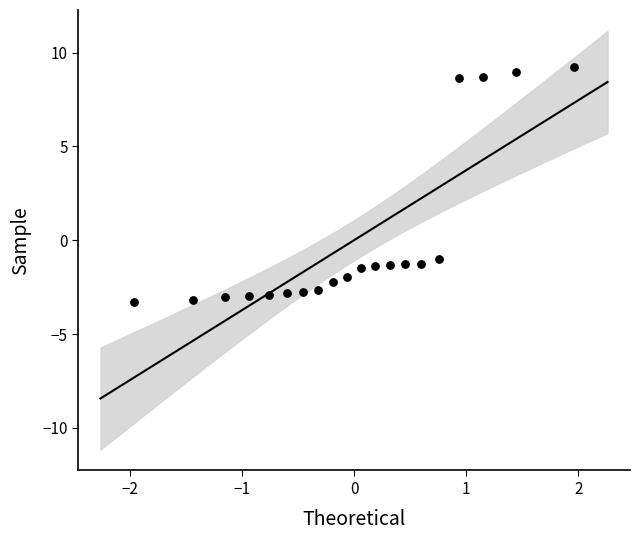

What is the range of X values (max minus min)?

3.9